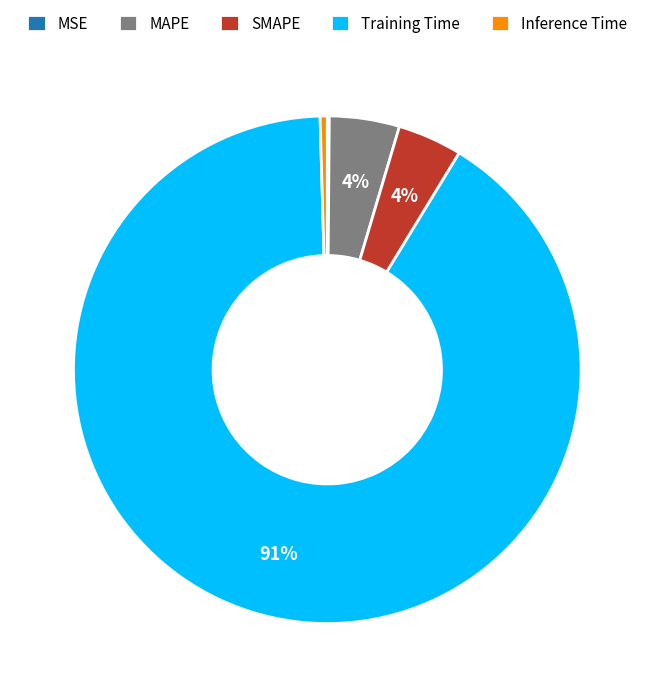

Does Training Time account for over 50% of the chart?

Yes